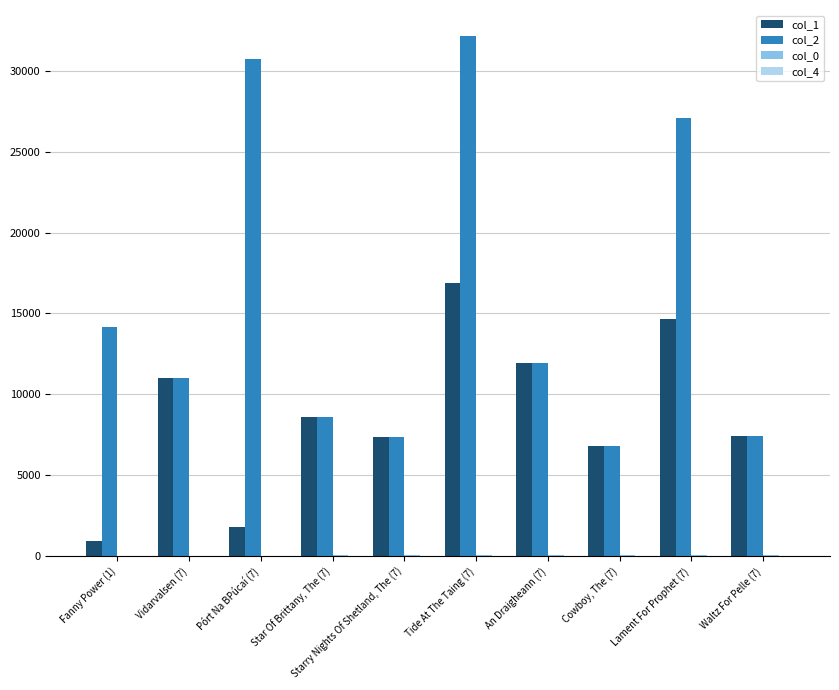

The col_1 series shows 15656.7 at An Draigheann (7). True or false?

False